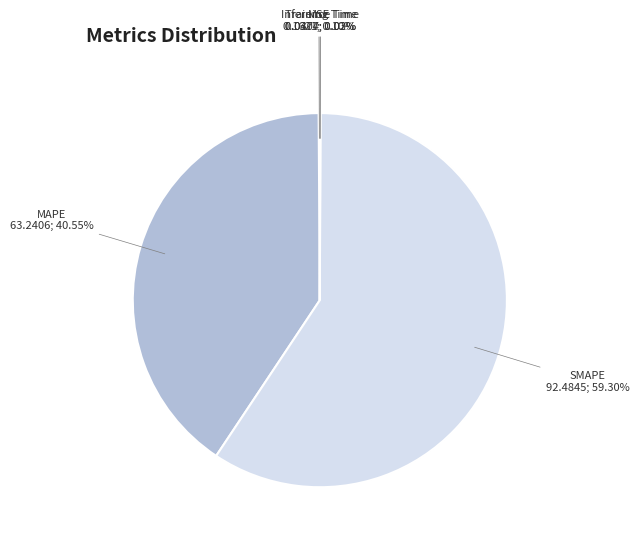

Is there any slice that represents more than half of the pie?

Yes